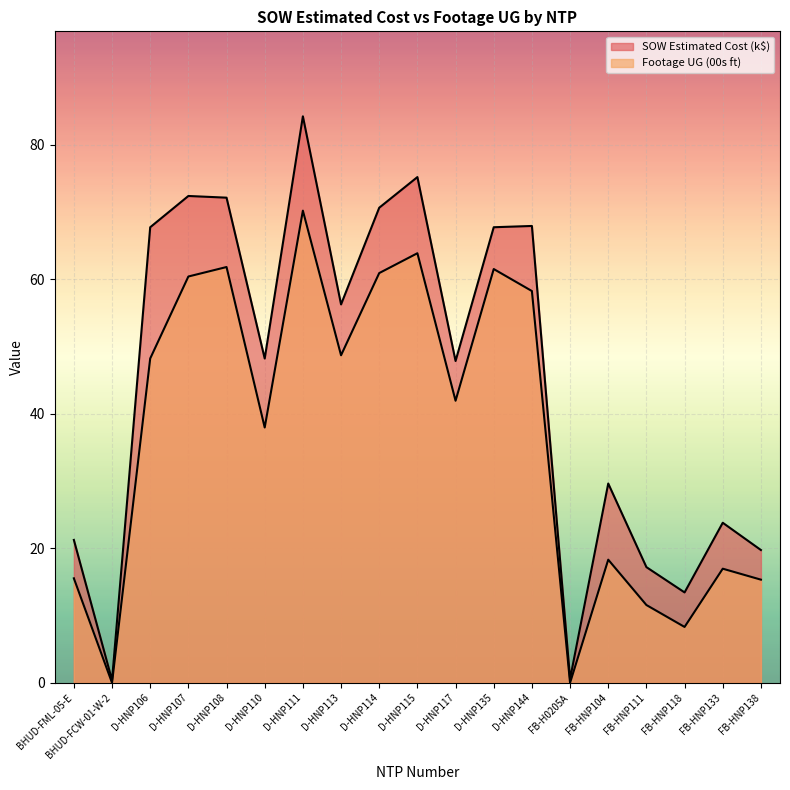

How many data points in SOW Estimated Cost (k$) are above 48?

10